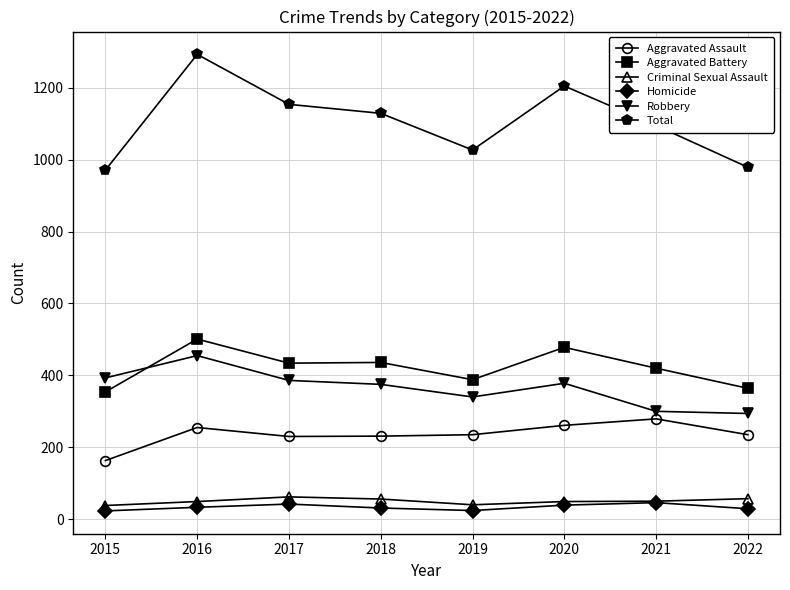

What value does the Total series have at 2015?

971